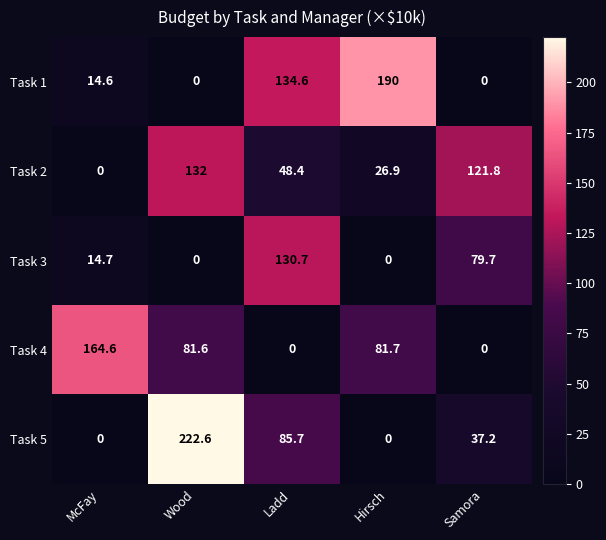

Which category has the highest value in the Task 2 series?

Wood